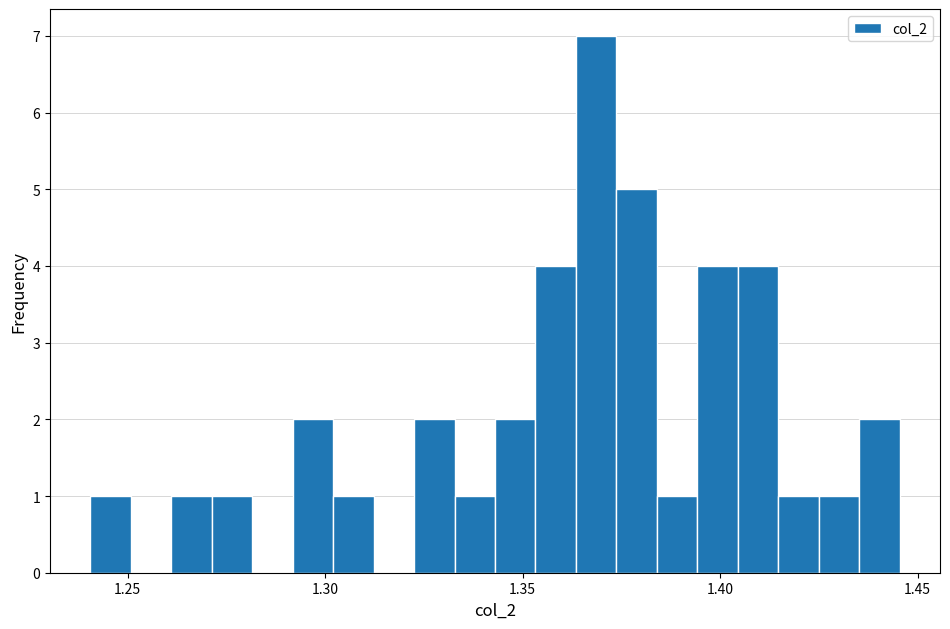

Around what value on the x-axis is the tallest bar? Give the approximate position of its centre, as read against the axis.

1.370